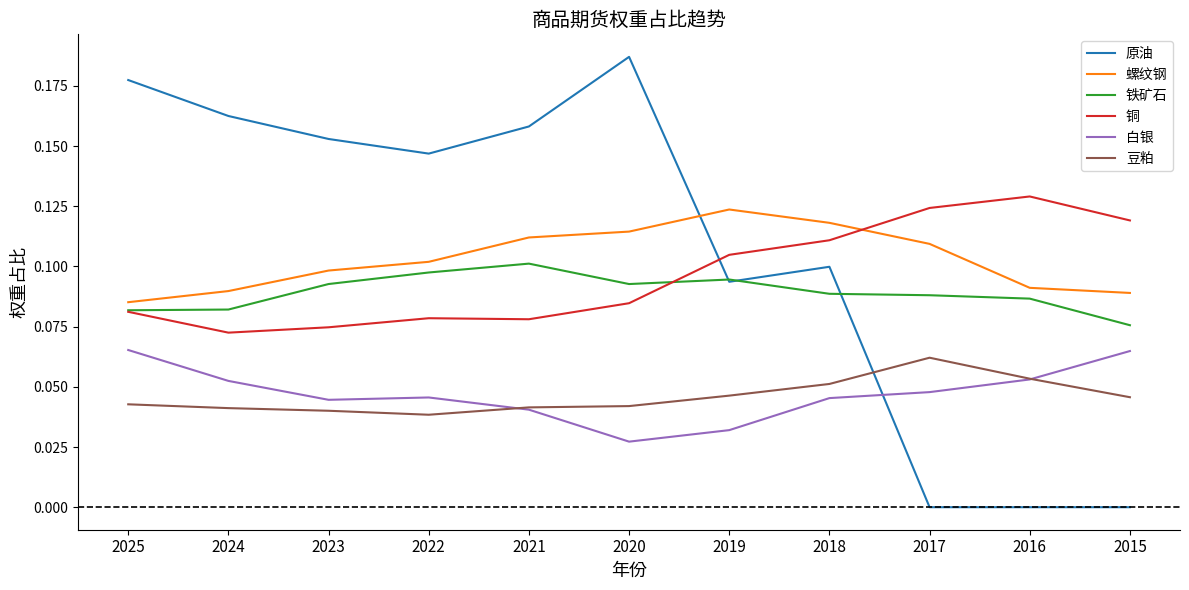

At which label does 螺纹钢 reach its peak?

2019